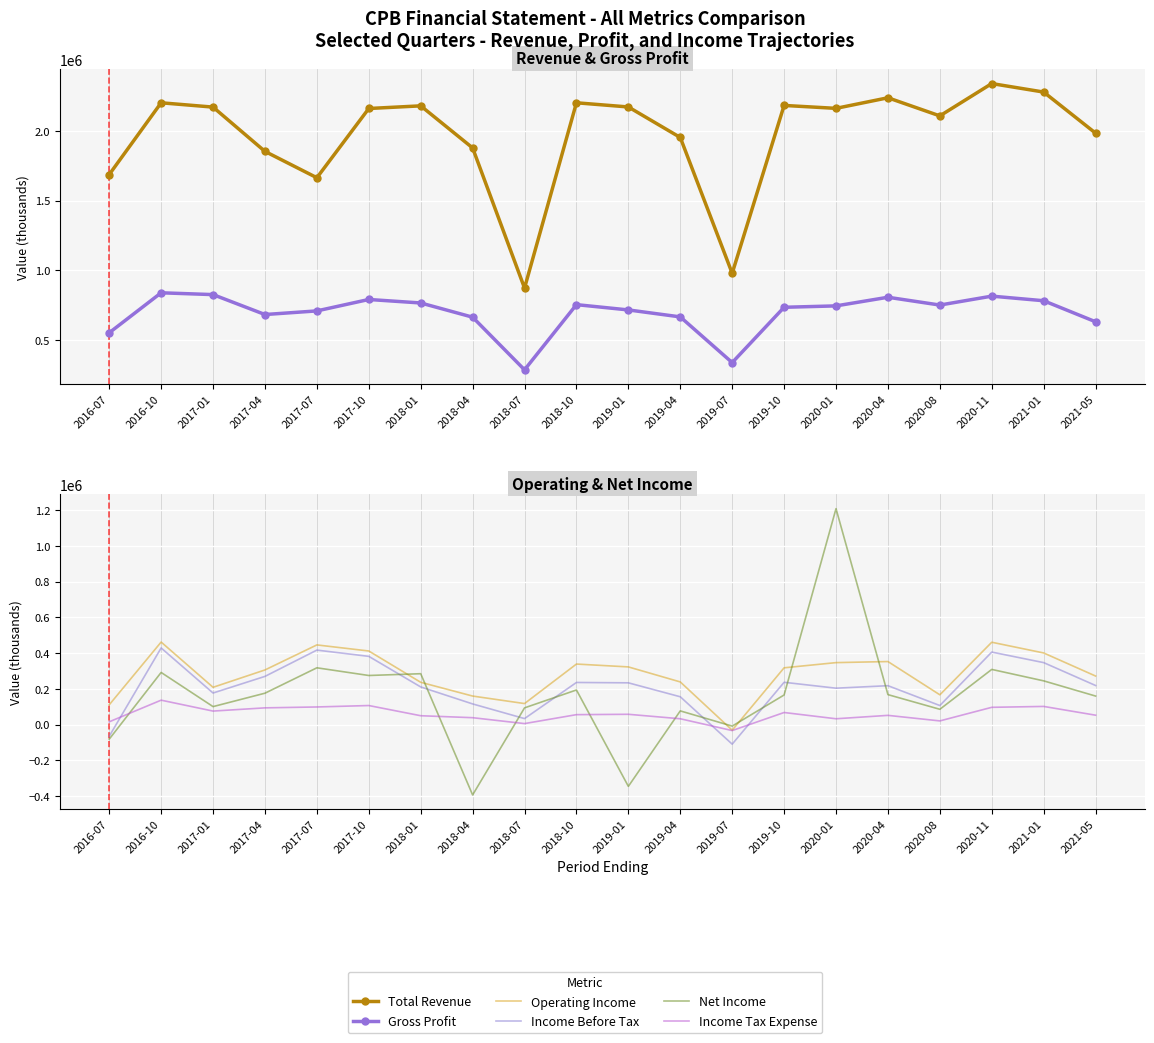

What is the label of the 9th point from the right?

2019-04